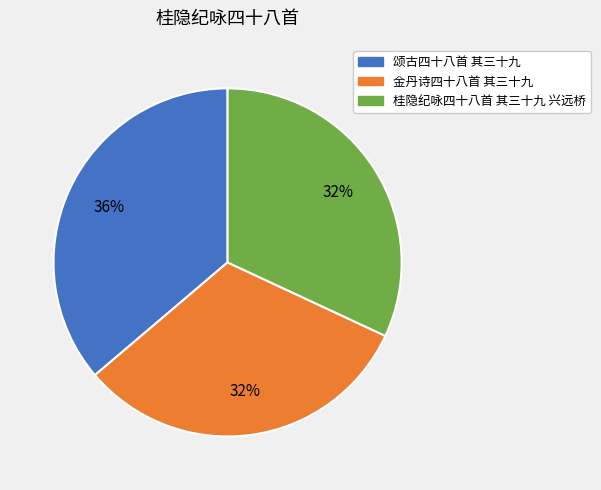

How many slices are in this pie chart?

3